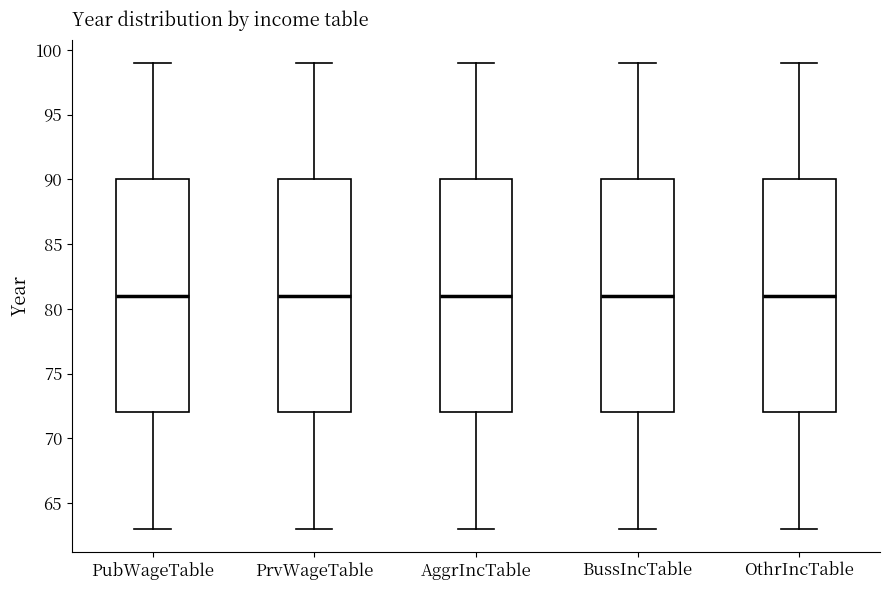

Reading left to right, read every box against the y-axis: the position of its median line, the range the box covers, and the ends of its whiskers. The values are not printed on the chart, so give them approximately, as read against the axis.

PubWageTable: median 81, box 72 to 90, whiskers 63 to 99
PrvWageTable: median 81, box 72 to 90, whiskers 63 to 99
AggrIncTable: median 81, box 72 to 90, whiskers 63 to 99
BussIncTable: median 81, box 72 to 90, whiskers 63 to 99
OthrIncTable: median 81, box 72 to 90, whiskers 63 to 99